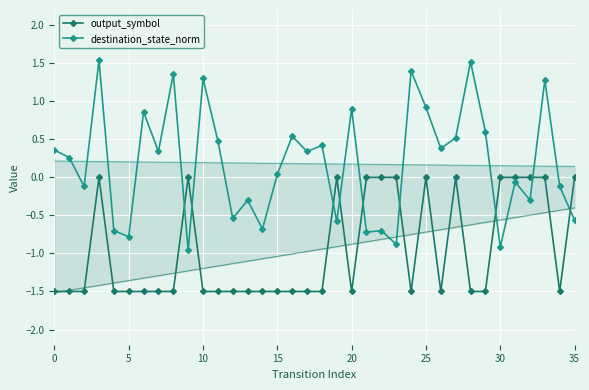

Which series ends up on top after the final intersection of destination_state_norm and output_symbol?

output_symbol